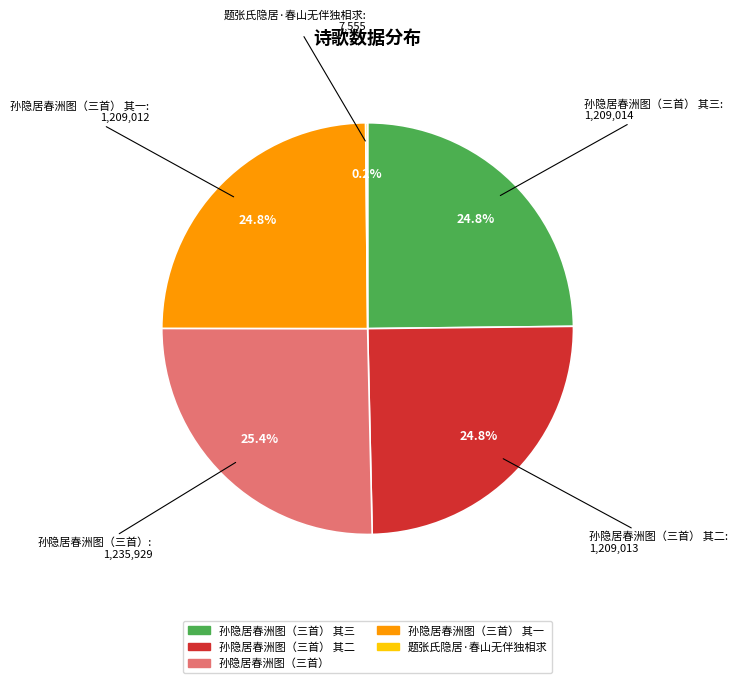

Does any single category account for the majority?

No